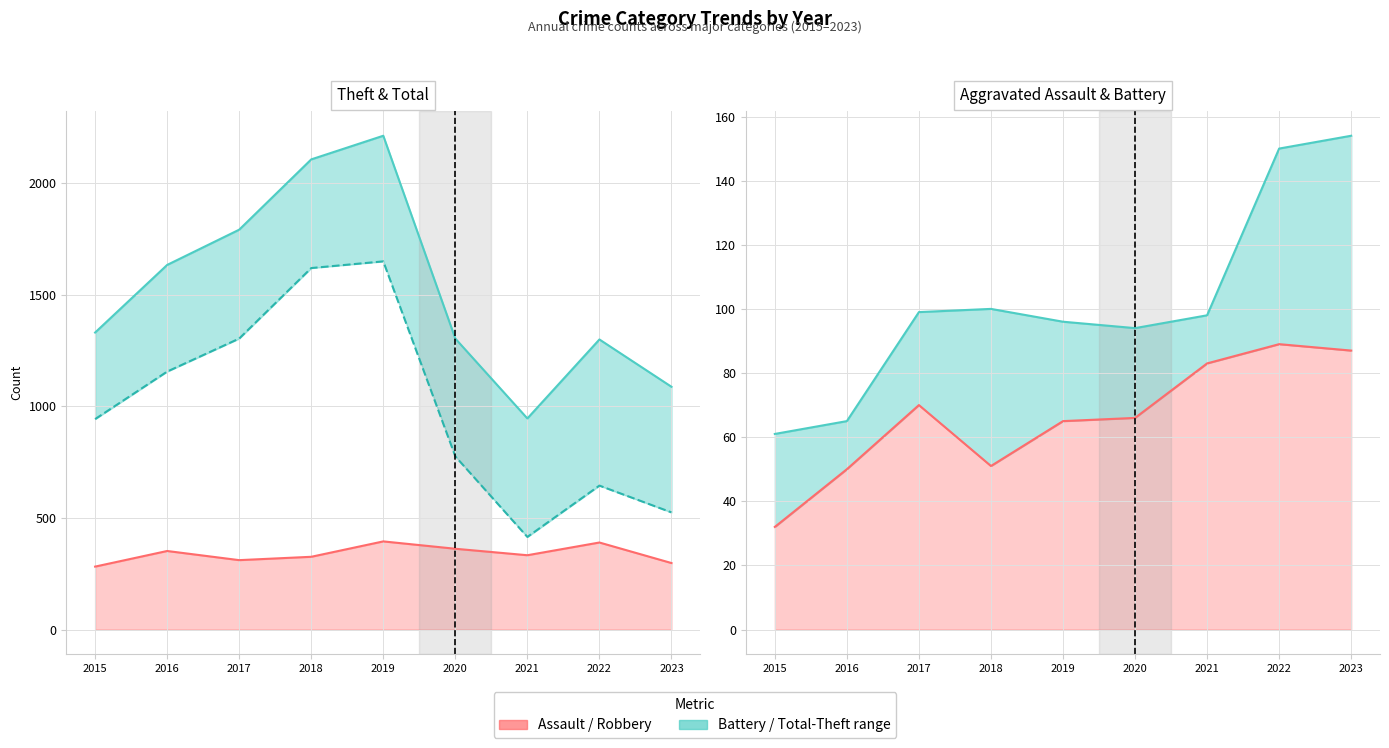

How many values in the Theft series exceed 943?

4